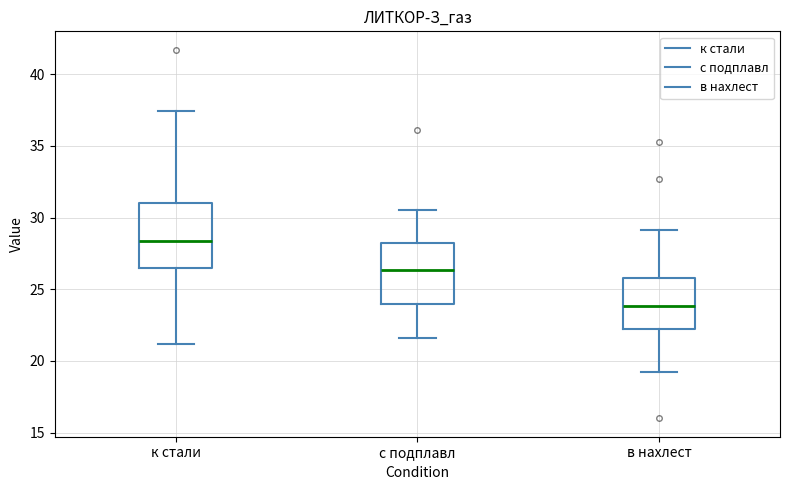

Reading left to right, read every box against the y-axis: the position of its median line, the range the box covers, and the ends of its whiskers. The values are not printed on the chart, so give them approximately, as read against the axis.

к стали: median 28.5, box 26.5 to 31.0, whiskers 21.0 to 37.5
с подплавл: median 26.5, box 24.0 to 28.0, whiskers 21.5 to 30.5
в нахлест: median 24.0, box 22.5 to 26.0, whiskers 19.0 to 29.0